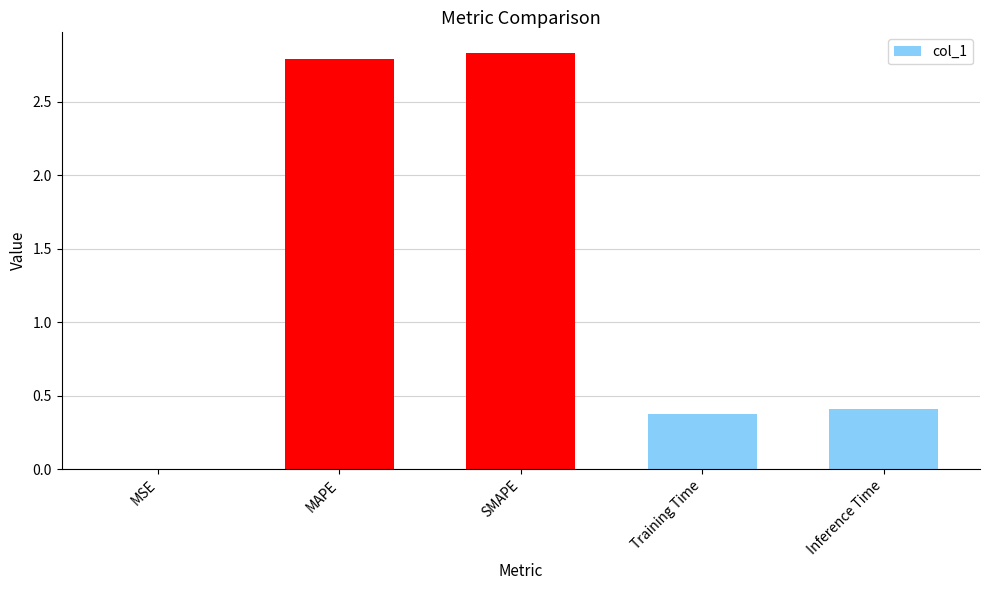

What is the approximate value at Inference Time?

0.4